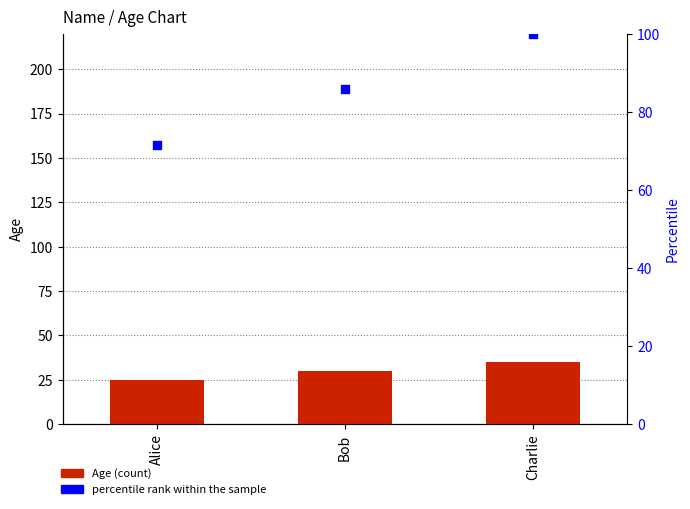

Is the value of percentile rank within the sample at Bob greater than the value of Age at Bob?

Yes